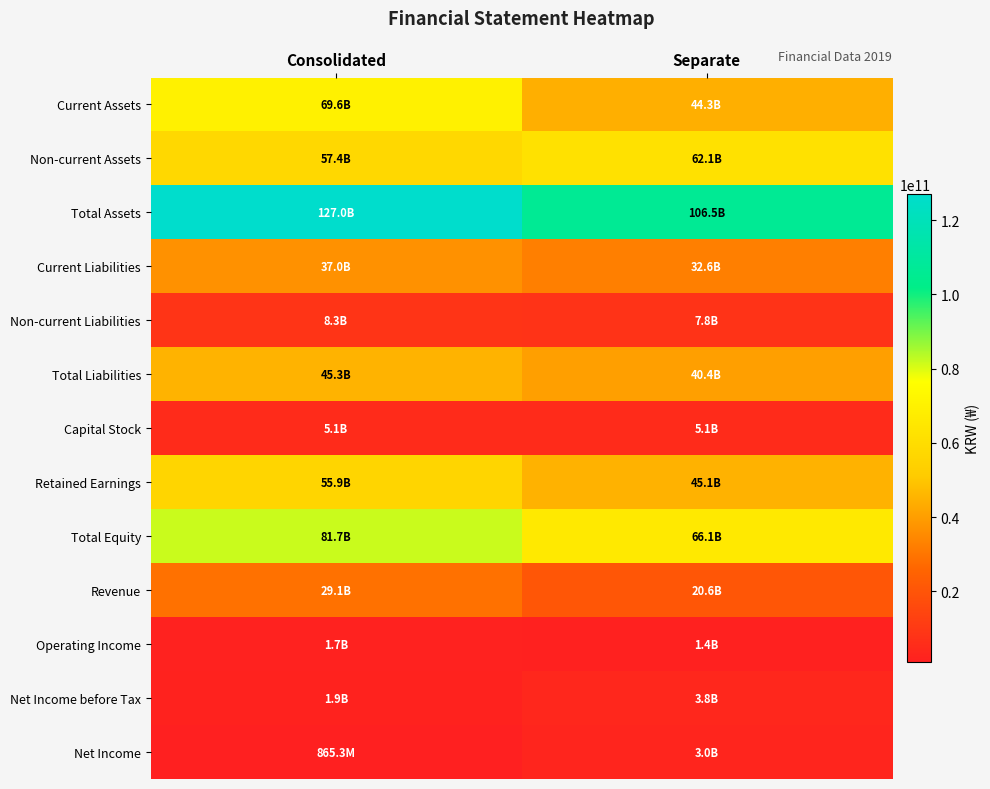

Which category has the highest value across all series?

Consolidated